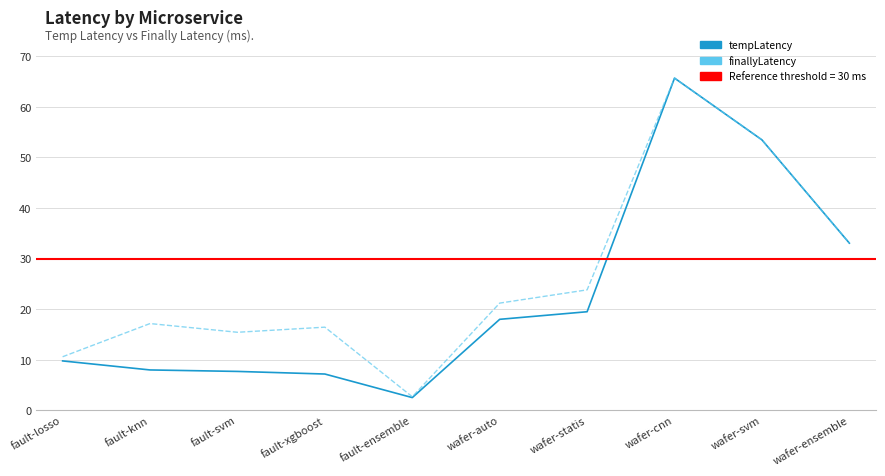

List the series in order of their peak value, lowest first.

tempLatency, finallyLatency